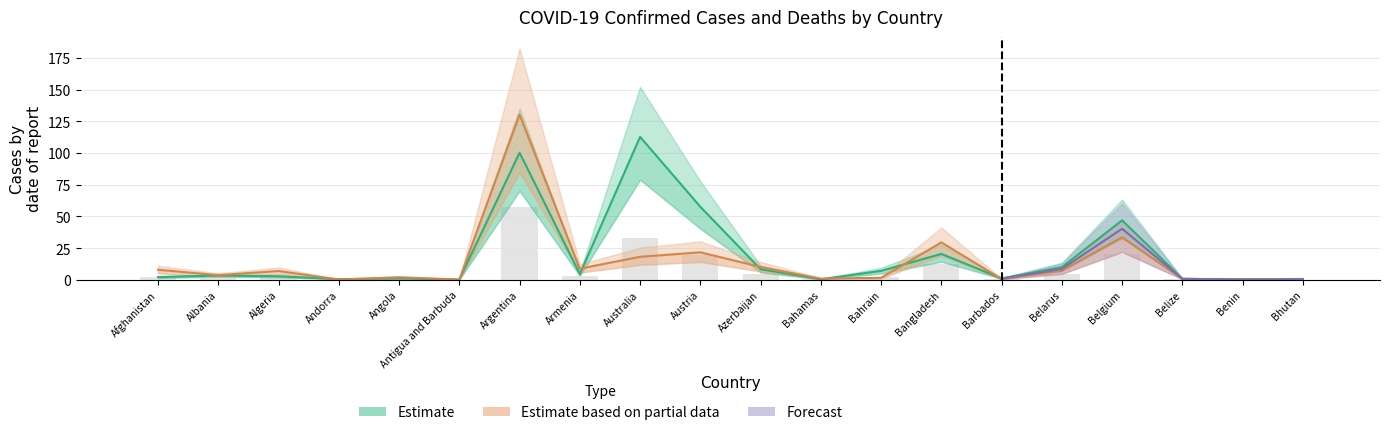

What is the difference between the highest and lowest values at Barbados?

0.5